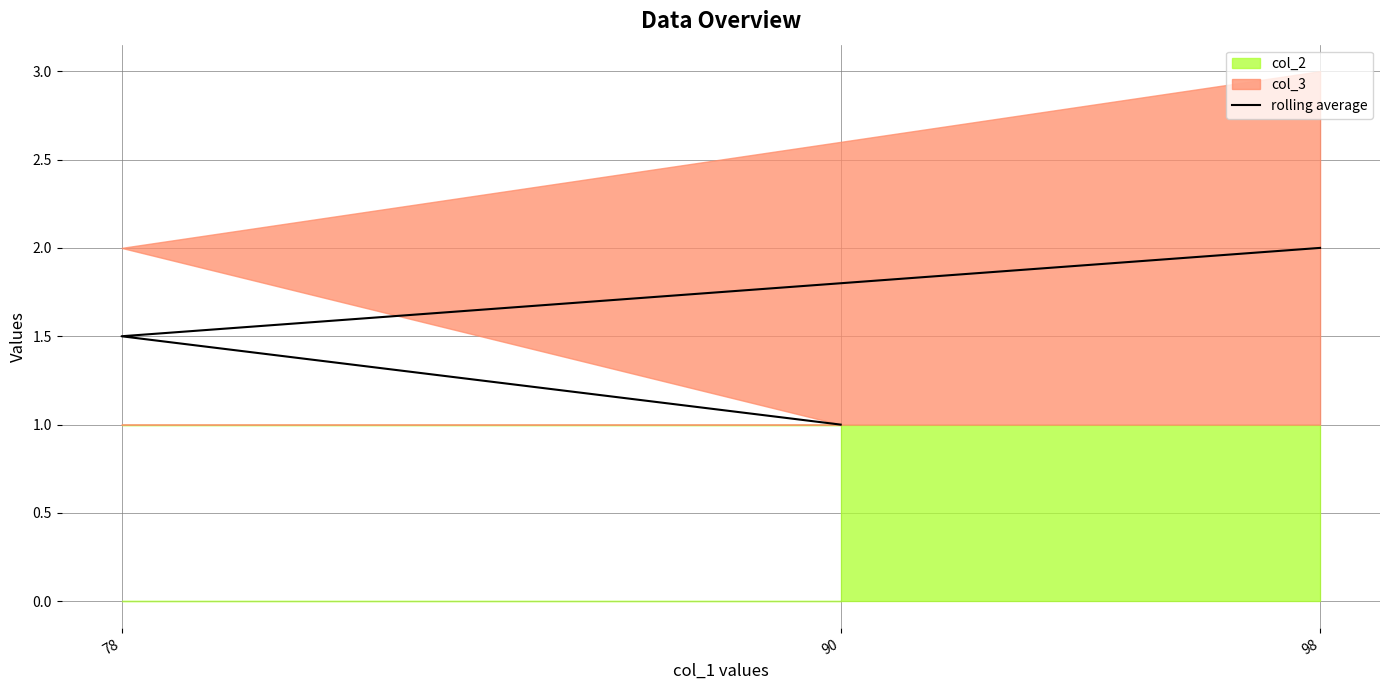

How many values are between 1 and 2?

3